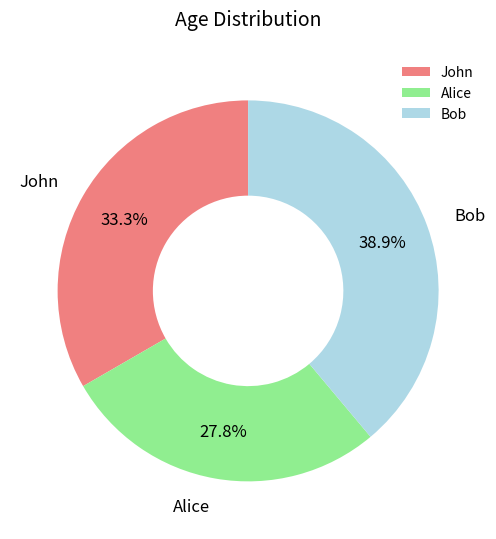

Which category has the biggest portion of the pie?

Bob